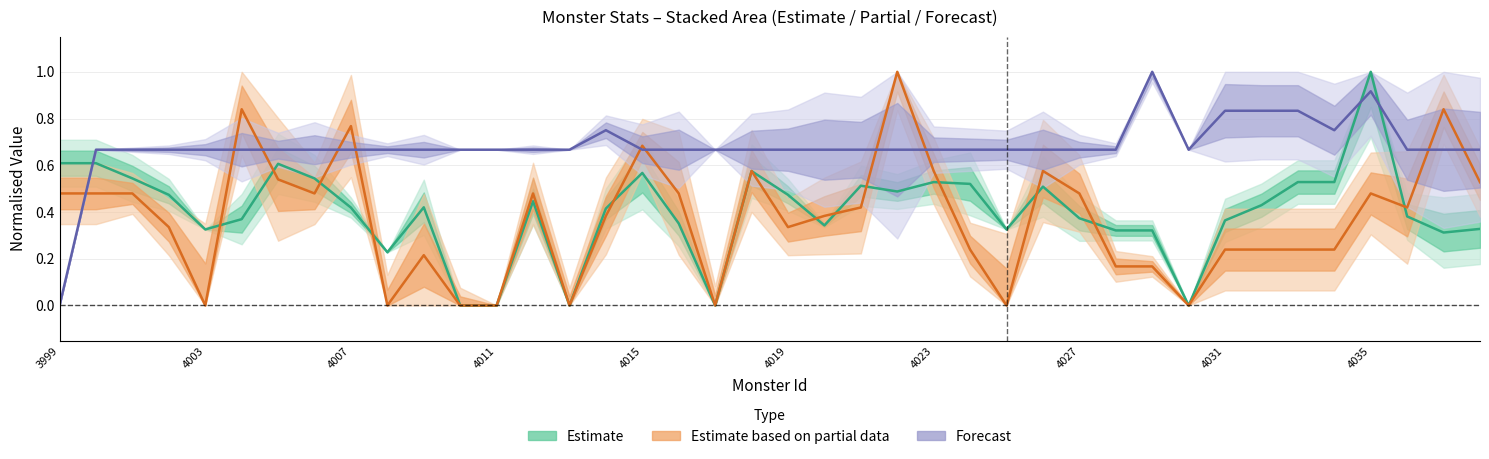

How many HitTime values are between 0 and 1?

40